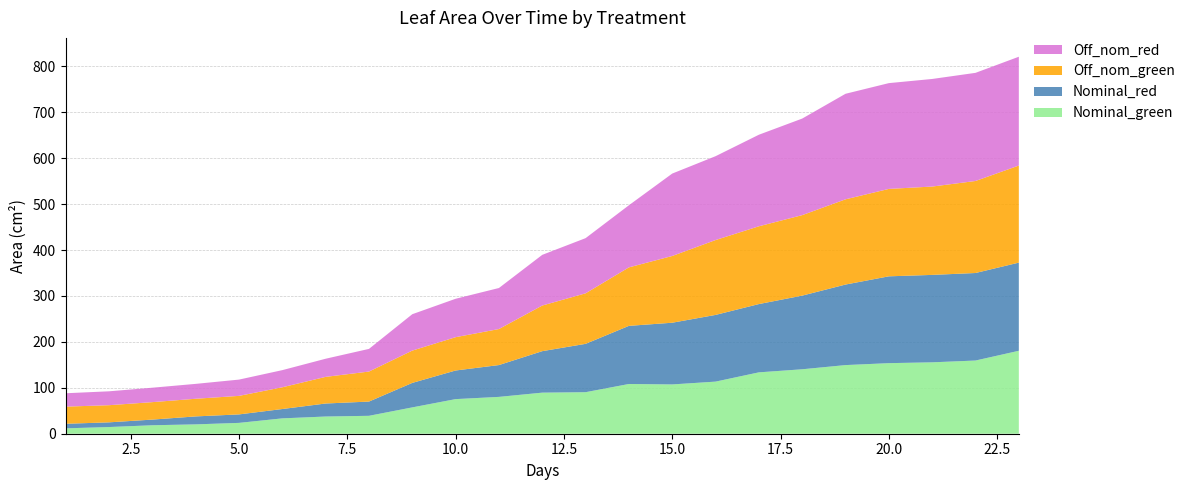

Reading left to right, extract all data points from this chart.

Nominal_green: 1=11.7	2=14.5	3=18.4	4=20.4	5=23.6	6=33.4	7=37.5	8=39.0	9=57.3	10=75.3	11=80.2	12=89.4	13=90.4	14=108.3	15=107.3	16=113.4	17=133.6	18=140.3	19=149.4	20=153.6	21=155.5	22=159.4	23=180.6
Nominal_red: 1=9.9	2=10.2	3=12.3	4=17.3	5=18.5	6=20.3	7=28.3	8=31.0	9=53.3	10=62.3	11=69.3	12=90.3	13=105.3	14=126.6	15=134.3	16=145.2	17=148.7	18=160.4	19=175.4	20=189.0	21=190.3	22=190.6	23=191.9
Off_nom_green: 1=37.4	2=37.3	3=38.0	4=38.4	5=40.4	6=47.3	7=58.0	8=65.3	9=70.3	10=72.5	11=78.4	12=99.4	13=110.0	14=127.3	15=145.3	16=163.0	17=169.4	18=175.2	19=185.6	20=190.3	21=192.4	22=200.4	23=211.4
Off_nom_red: 1=29.1	2=30.2	3=31.4	4=32.4	5=35.4	6=37.3	7=39.5	8=49.3	9=79.2	10=83.6	11=89.3	12=110.3	13=120.1	14=135.2	15=179.4	16=182.6	17=199.3	18=210.2	19=229.8	20=230.3	21=234.2	22=235.4	23=236.9